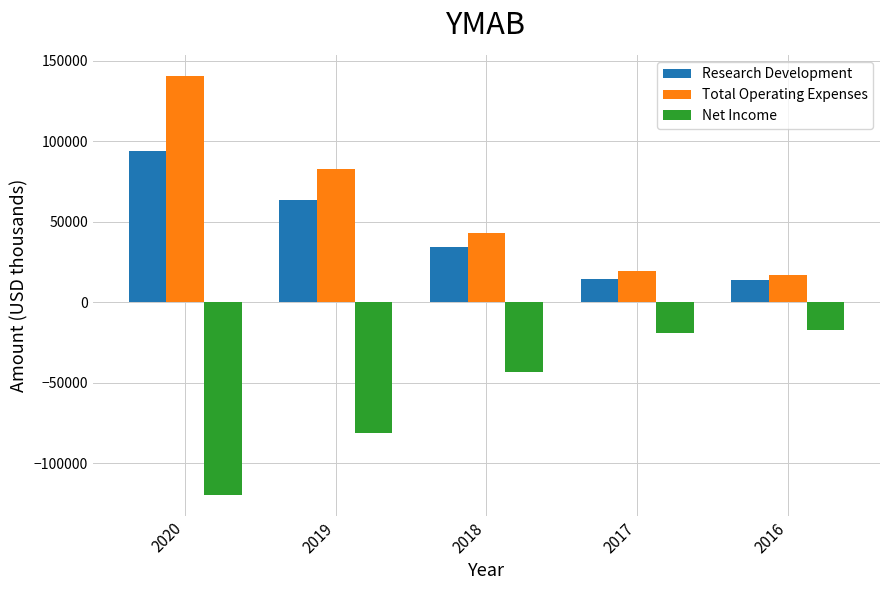

What is the greatest value displayed?

140700